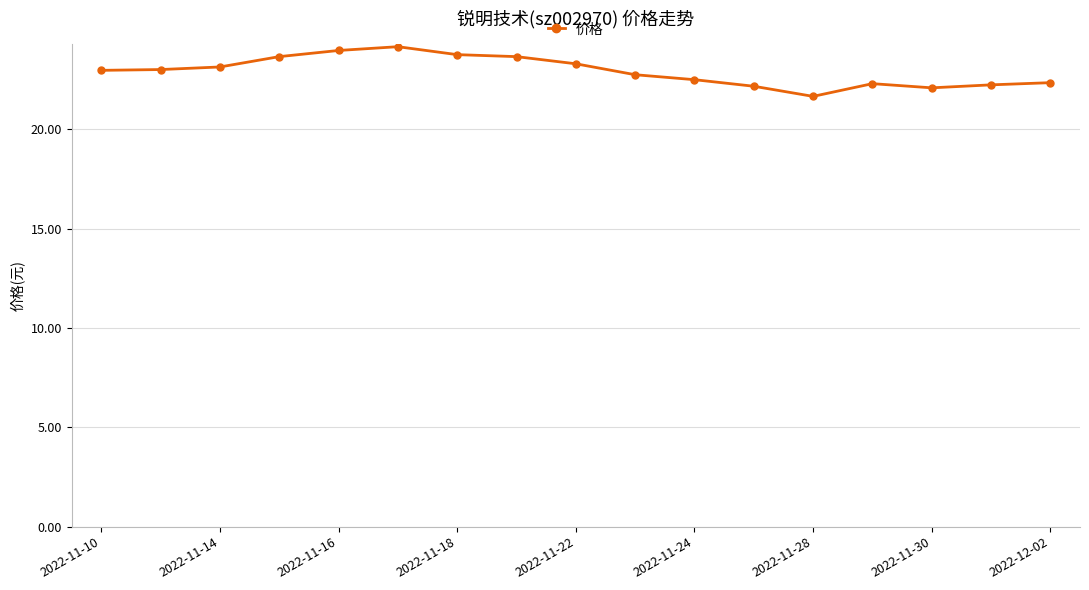

What is the value of the 2nd point from the left?

23.0